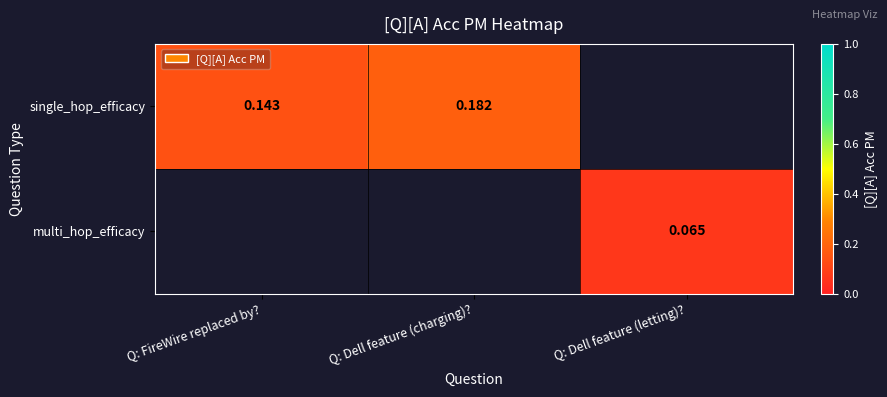

At which label is single_hop_efficacy closest to 0?

Q: FireWire replaced by?